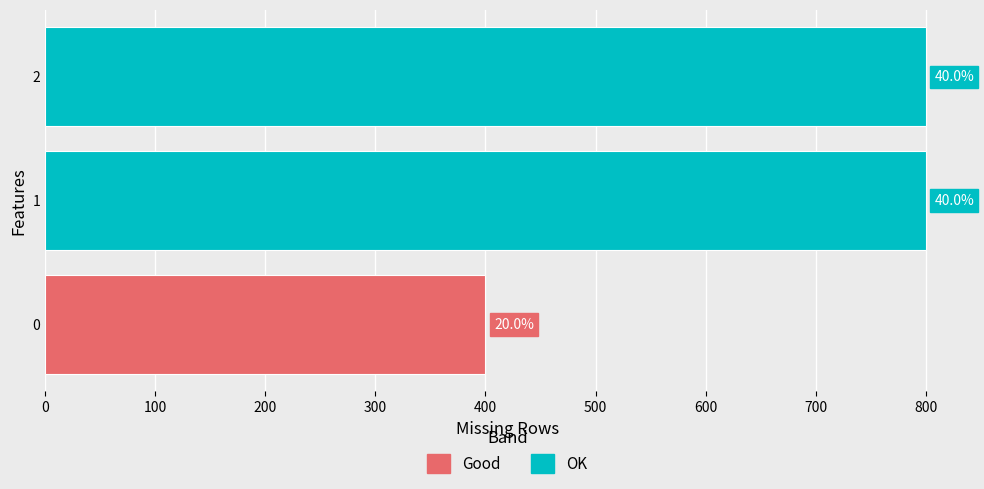

Does the chart contain any negative values?

No